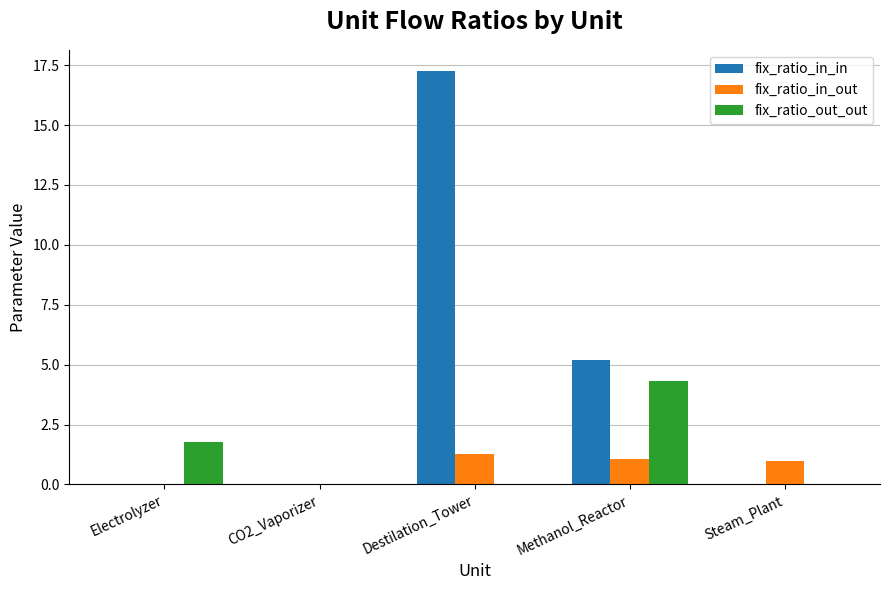

What is the sum of all fix_ratio_in_out values?

3.3